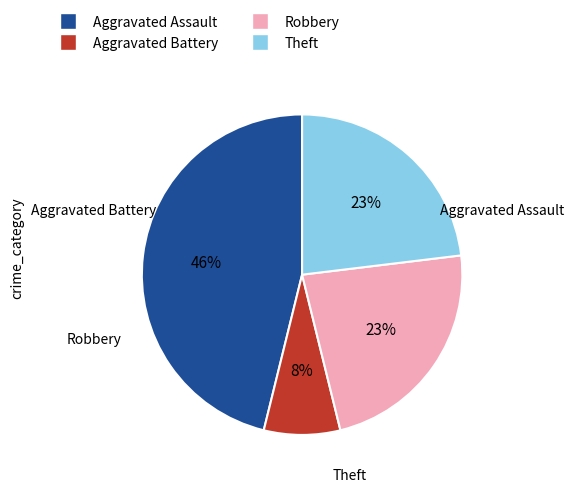

To the nearest percent, what is the difference between the Aggravated Battery and Robbery slice percentages?

15%